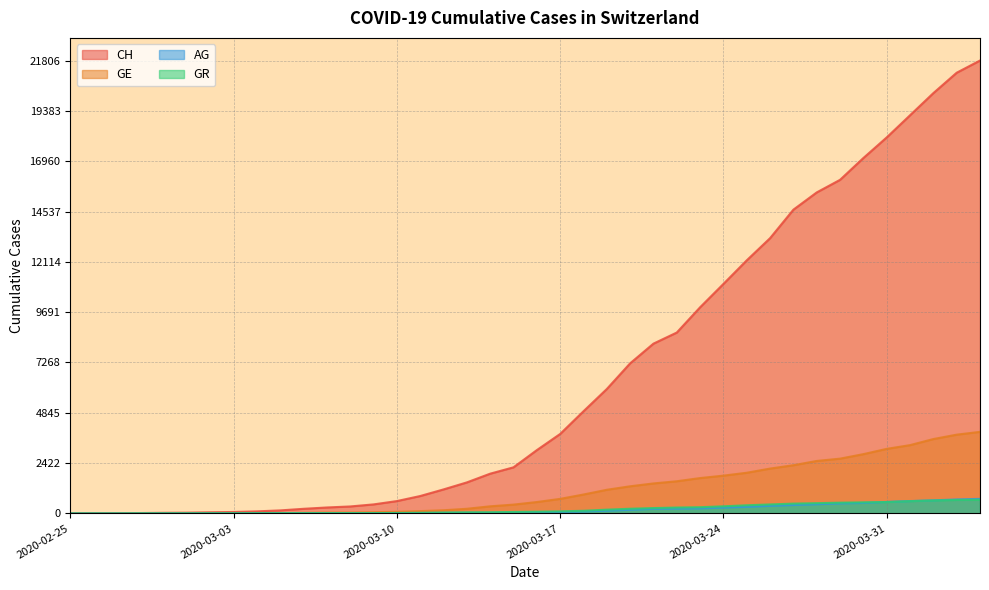

Reading left to right, transcribe all the data shown in this chart.

CH: 2020-02-25=0	2020-02-26=5	2020-02-27=9	2020-02-28=19	2020-02-29=31	2020-03-01=38	2020-03-02=56	2020-03-03=70	2020-03-04=100	2020-03-05=146	2020-03-06=223	2020-03-07=287	2020-03-08=336	2020-03-09=435	2020-03-10=595	2020-03-11=838	2020-03-12=1156	2020-03-13=1494	2020-03-14=1914	2020-03-15=2220	2020-03-16=3048	2020-03-17=3826	2020-03-18=4918	2020-03-19=5990	2020-03-20=7226	2020-03-21=8175	2020-03-22=8709	2020-03-23=9925	2020-03-24=11050	2020-03-25=12186	2020-03-26=13253	2020-03-27=14626	2020-03-28=15456	2020-03-29=16062	2020-03-30=17112	2020-03-31=18104	2020-04-01=19170	2020-04-02=20237	2020-04-03=21219	2020-04-04=21806
GE: 2020-02-25=0	2020-02-26=1	2020-02-27=1	2020-02-28=4	2020-02-29=8	2020-03-01=9	2020-03-02=13	2020-03-03=13	2020-03-04=15	2020-03-05=20	2020-03-06=29	2020-03-07=42	2020-03-08=44	2020-03-09=59	2020-03-10=79	2020-03-11=112	2020-03-12=153	2020-03-13=224	2020-03-14=343	2020-03-15=425	2020-03-16=549	2020-03-17=701	2020-03-18=911	2020-03-19=1139	2020-03-20=1307	2020-03-21=1445	2020-03-22=1549	2020-03-23=1703	2020-03-24=1820	2020-03-25=1959	2020-03-26=2160	2020-03-27=2321	2020-03-28=2527	2020-03-29=2638	2020-03-30=2855	2020-03-31=3109	2020-04-01=3289	2020-04-02=3582	2020-04-03=3793	2020-04-04=3928
AG: 2020-02-25=0	2020-02-26=1	2020-02-27=1	2020-02-28=1	2020-02-29=3	2020-03-01=4	2020-03-02=7	2020-03-03=7	2020-03-04=10	2020-03-05=11	2020-03-06=12	2020-03-07=14	2020-03-08=14	2020-03-09=15	2020-03-10=18	2020-03-11=20	2020-03-12=27	2020-03-13=30	2020-03-14=33	2020-03-15=43	2020-03-16=56	2020-03-17=69	2020-03-18=96	2020-03-19=134	2020-03-20=175	2020-03-21=223	2020-03-22=235	2020-03-23=245	2020-03-24=283	2020-03-25=318	2020-03-26=367	2020-03-27=407	2020-03-28=444	2020-03-29=485	2020-03-30=506	2020-03-31=554	2020-04-01=596	2020-04-02=631	2020-04-03=673	2020-04-04=702
GR: 2020-02-25=0	2020-02-26=2	2020-02-27=2	2020-02-28=6	2020-02-29=6	2020-03-01=6	2020-03-02=9	2020-03-03=9	2020-03-04=12	2020-03-05=14	2020-03-06=16	2020-03-07=17	2020-03-08=18	2020-03-09=18	2020-03-10=22	2020-03-11=31	2020-03-12=43	2020-03-13=53	2020-03-14=56	2020-03-15=71	2020-03-16=84	2020-03-17=101	2020-03-18=128	2020-03-19=182	2020-03-20=226	2020-03-21=258	2020-03-22=284	2020-03-23=300	2020-03-24=343	2020-03-25=393	2020-03-26=433	2020-03-27=474	2020-03-28=495	2020-03-29=519	2020-03-30=535	2020-03-31=547	2020-04-01=592	2020-04-02=622	2020-04-03=649	2020-04-04=657